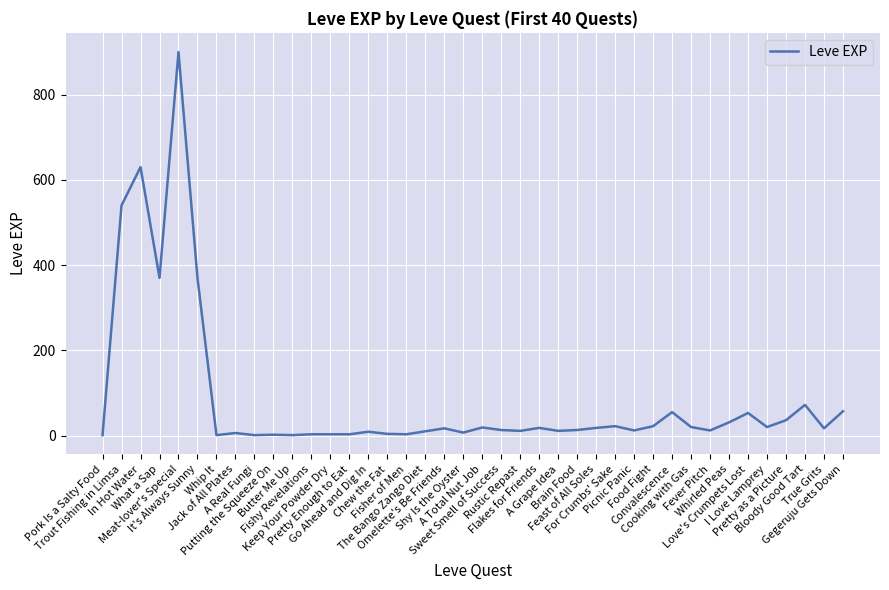

What is the difference between the maximum and minimum values?

899